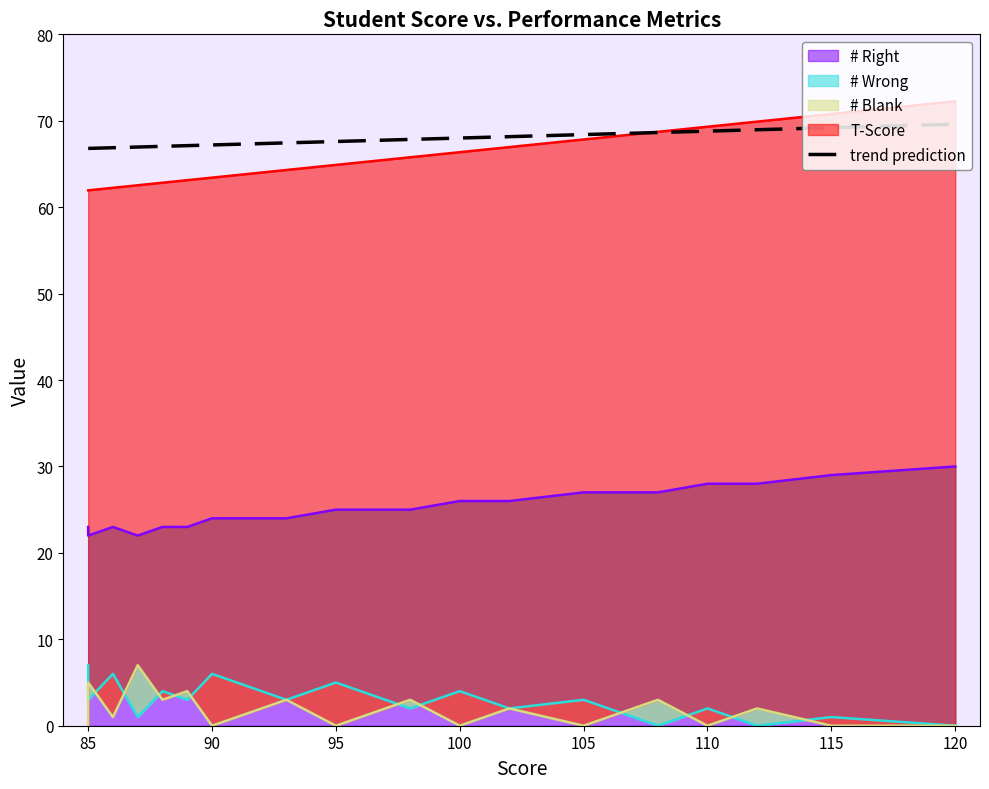

Is it true that # Right equals 5.7 at 112?

False